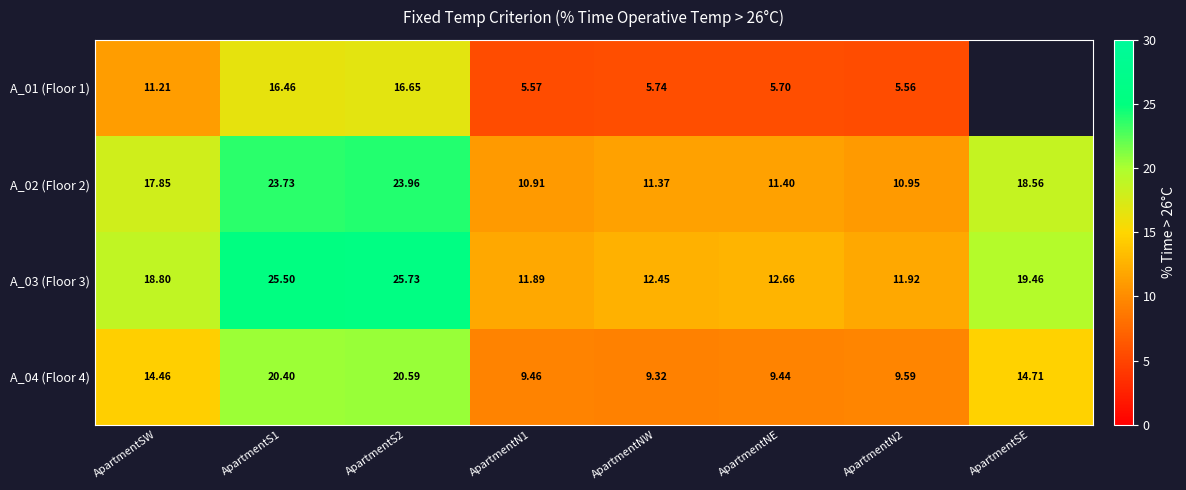

The value of A_01 (Floor 1) at ApartmentNW is 10.2. True or false?

False